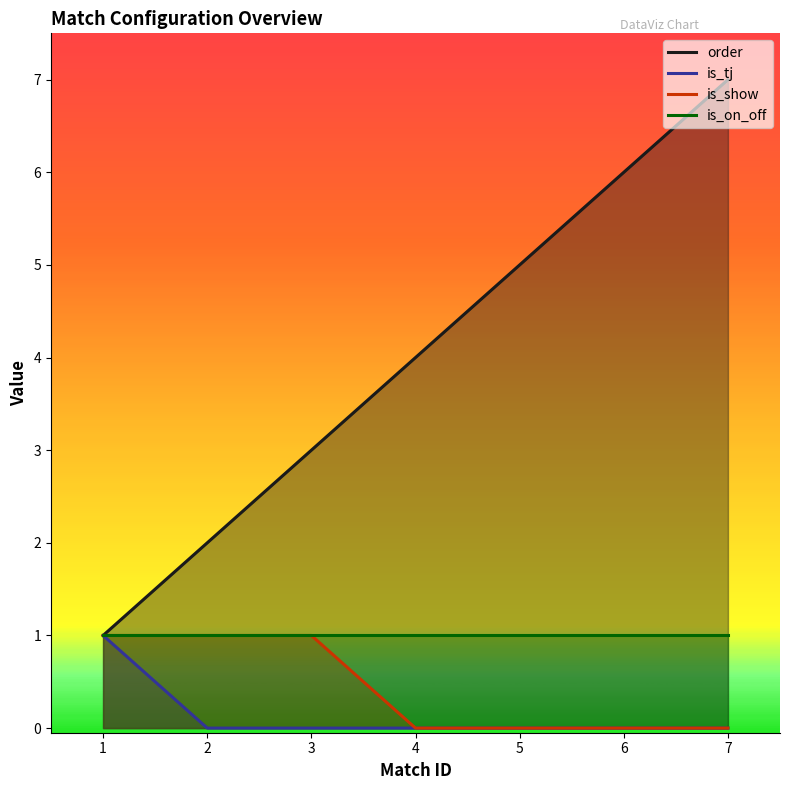

True or false: is_on_off and is_tj intersect in this chart.

False